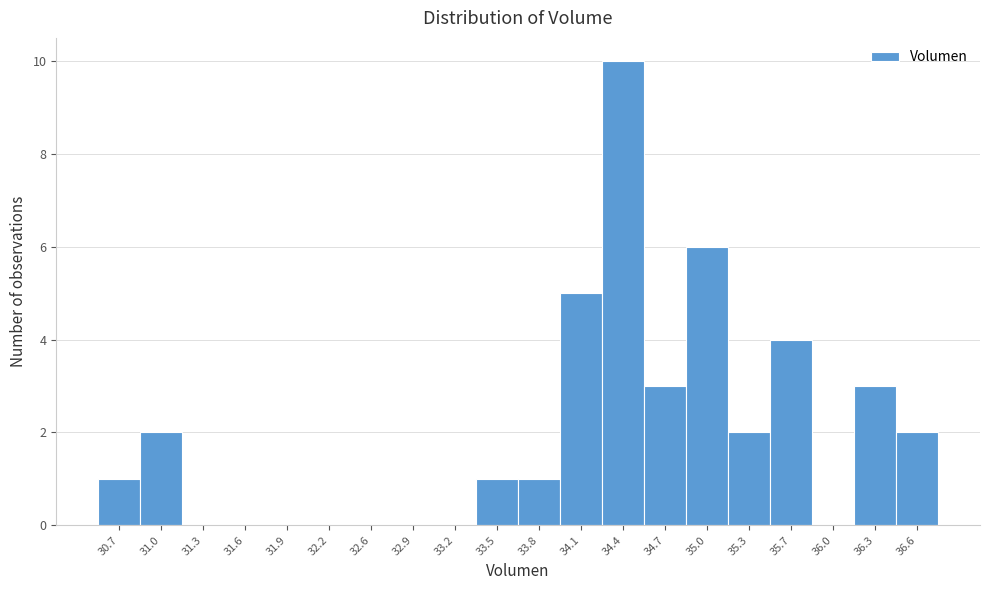

Reading left to right, what are all the values shown in this chart?

30.7=1	31.0=2	31.3=0	31.6=0	31.9=0	32.2=0	32.6=0	32.9=0	33.2=0	33.5=1	33.8=1	34.1=5	34.4=10	34.7=3	35.0=6	35.3=2	35.7=4	36.0=0	36.3=3	36.6=2